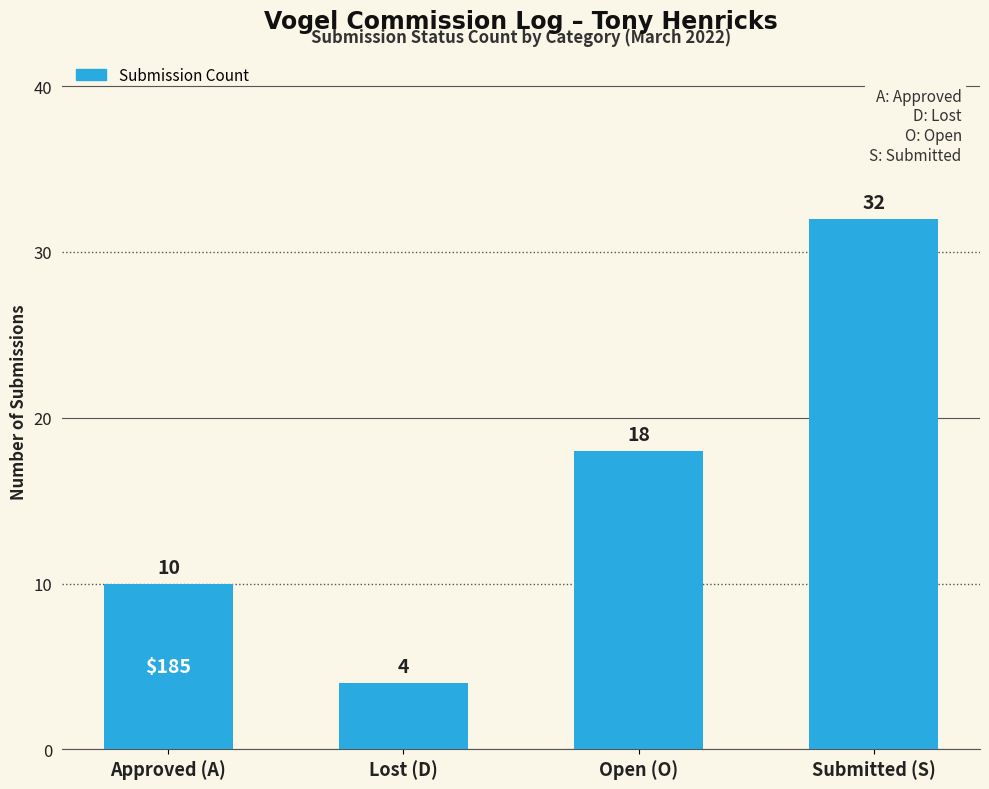

Is it true that the value at Lost (D) is 7?

False